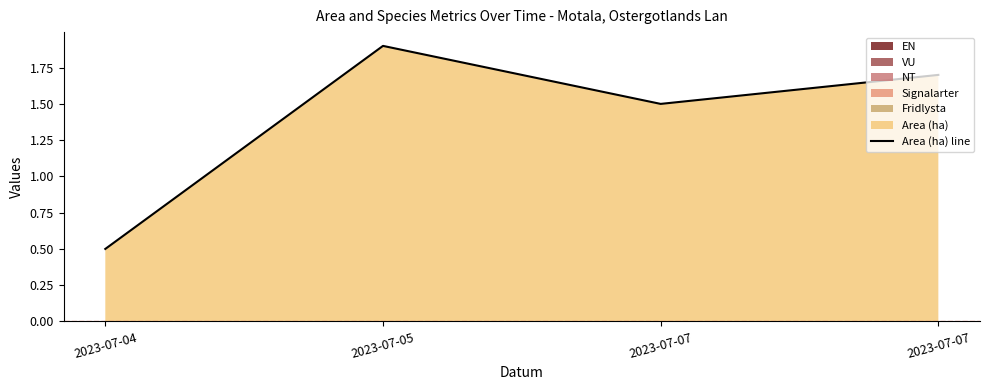

What is the smallest value displayed?

0.5